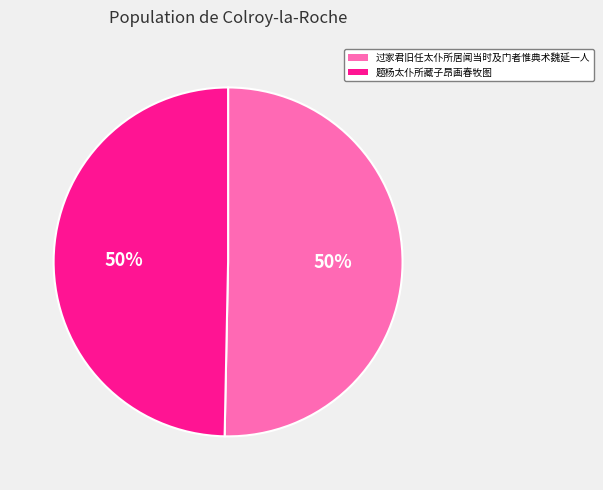

Count the number of slices in the pie.

2